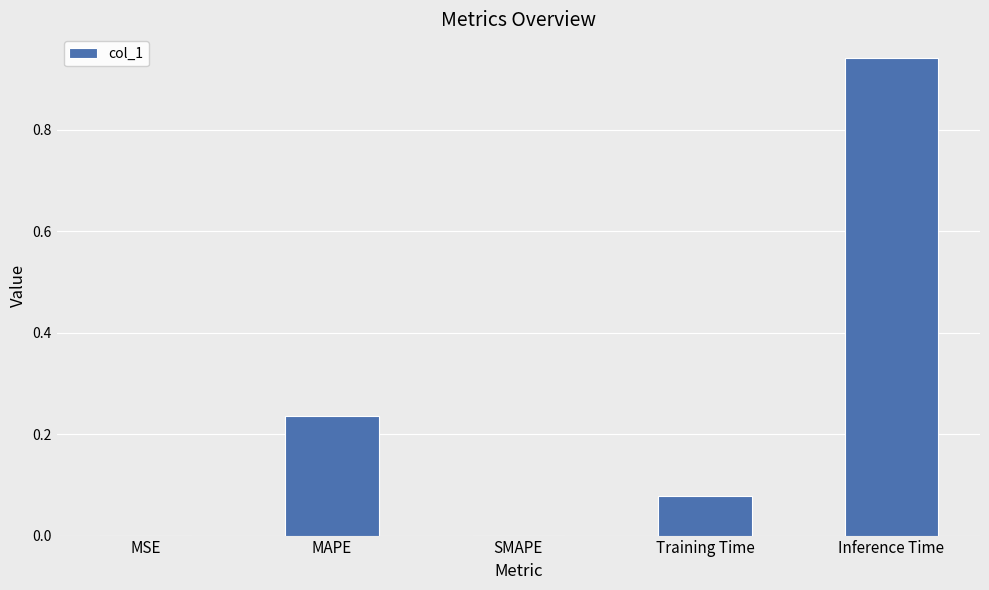

True or false: the data shows 0.5 at Inference Time.

False